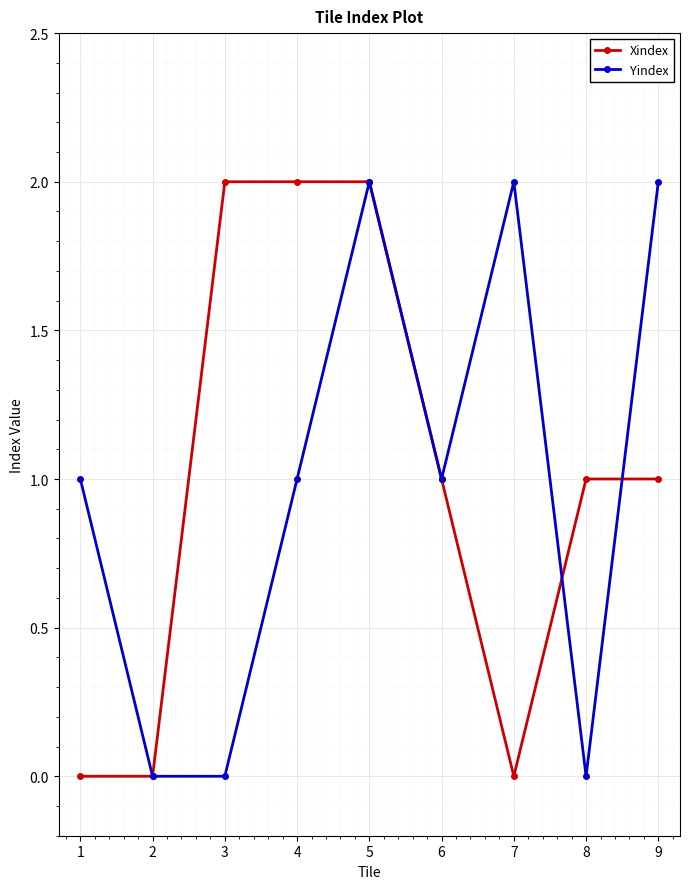

At 3, list the series in order from smallest to largest.

Yindex, Xindex